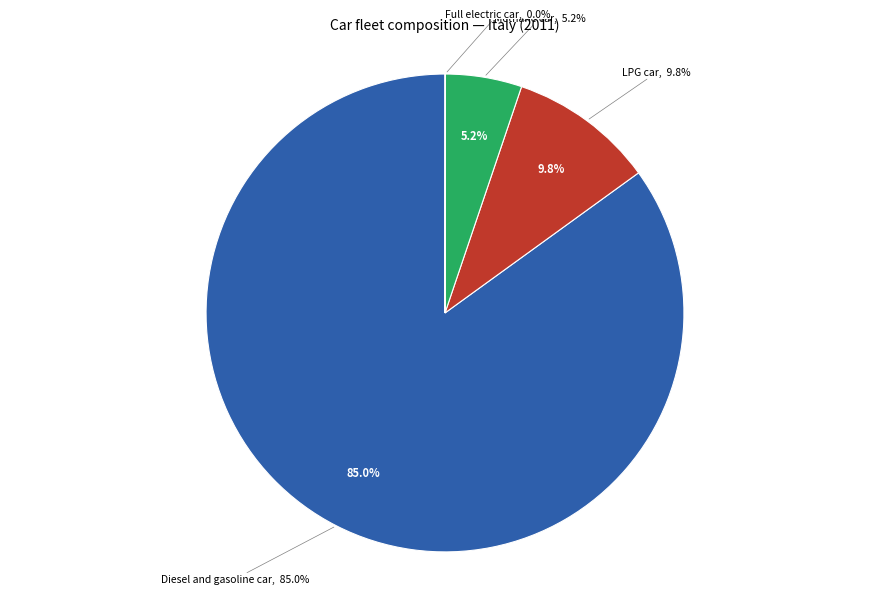

Is there a majority slice in this chart?

Yes